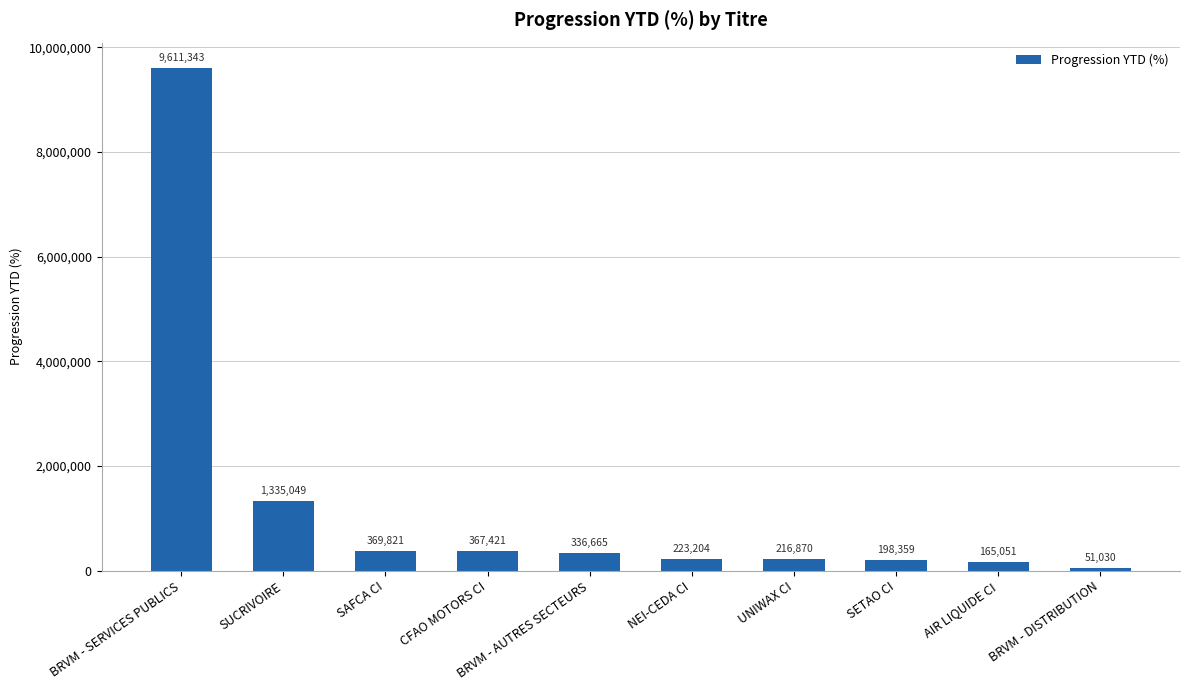

Where is the data nearest to the value 4831186?

SUCRIVOIRE